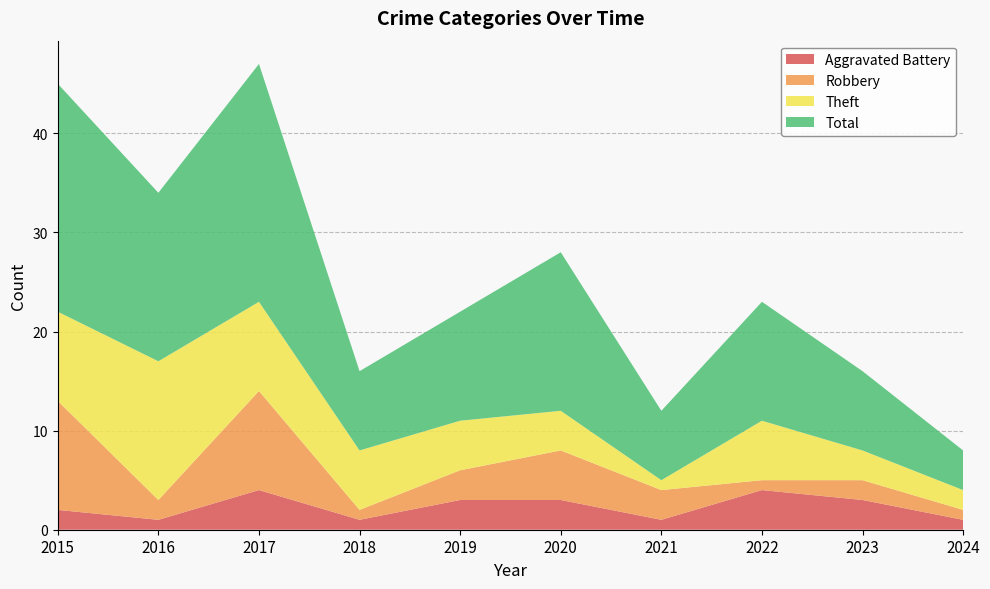

Reading left to right, transcribe all the data shown in this chart.

Aggravated Battery: 2	1	4	1	3	3	1	4	3	1
Robbery: 11	2	10	1	3	5	3	1	2	1
Theft: 9	14	9	6	5	4	1	6	3	2
Total: 23	17	24	8	11	16	7	12	8	4